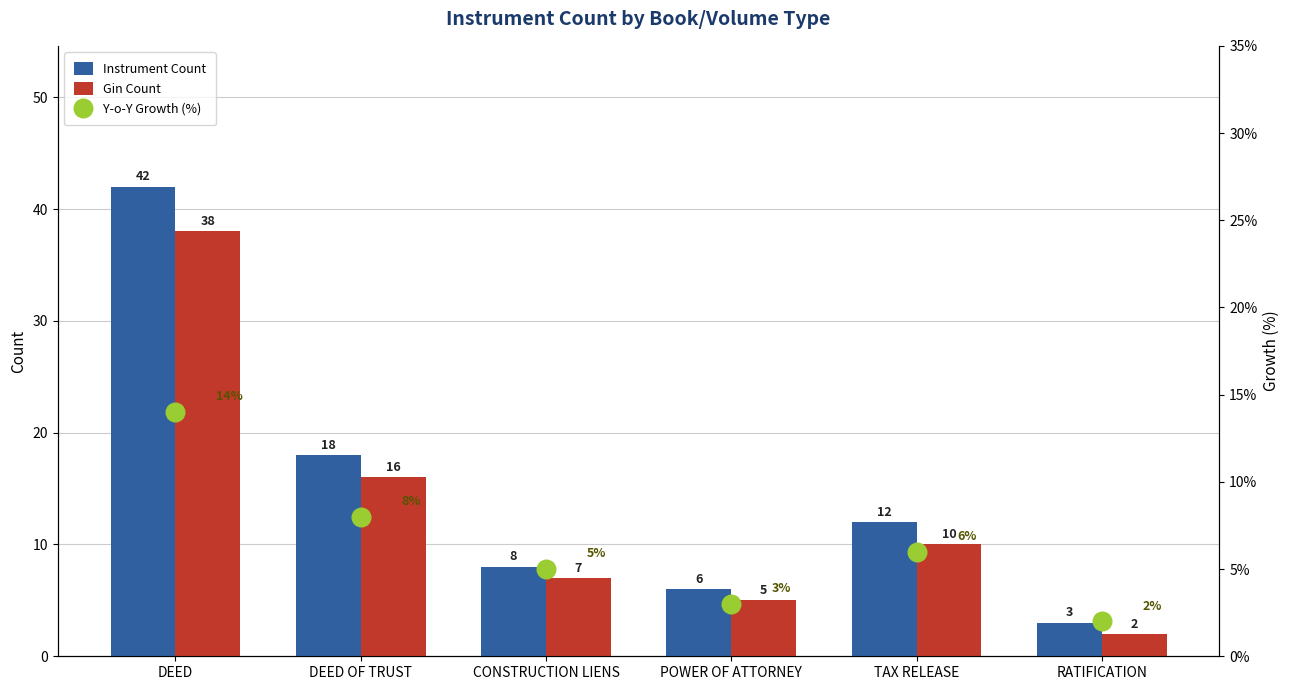

Which series reaches the maximum Y coordinate?

Instrument Count